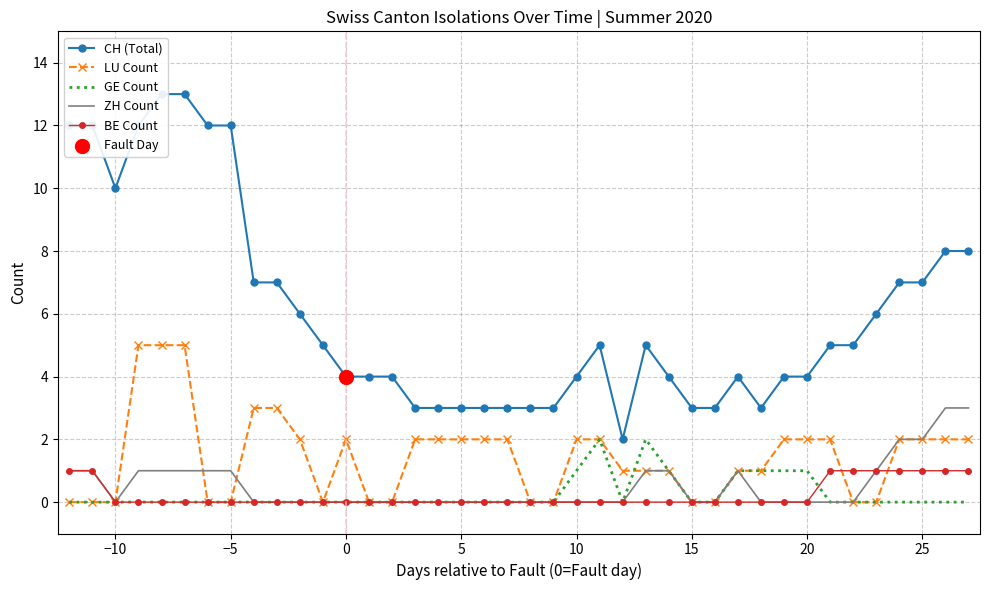

The value of ZH Count at −10 is 0. True or false?

True